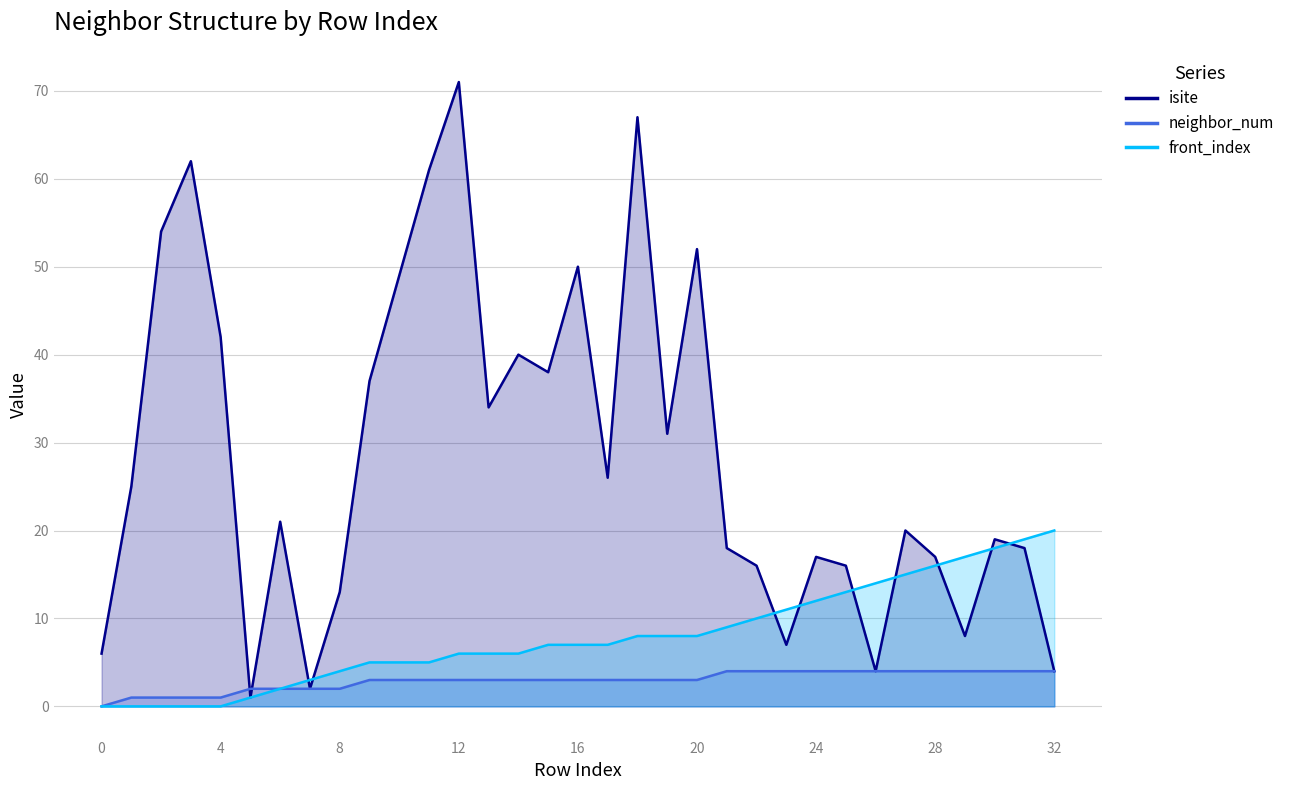

At which label does neighbor_num first exceed 3?

21